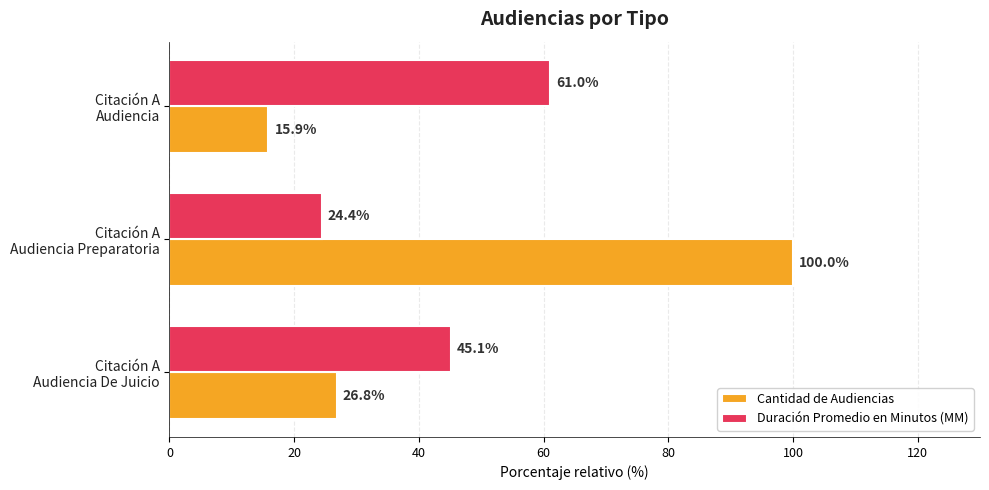

List the series in order of their peak value, highest first.

Cantidad de Audiencias, Duración Promedio en Minutos (MM)